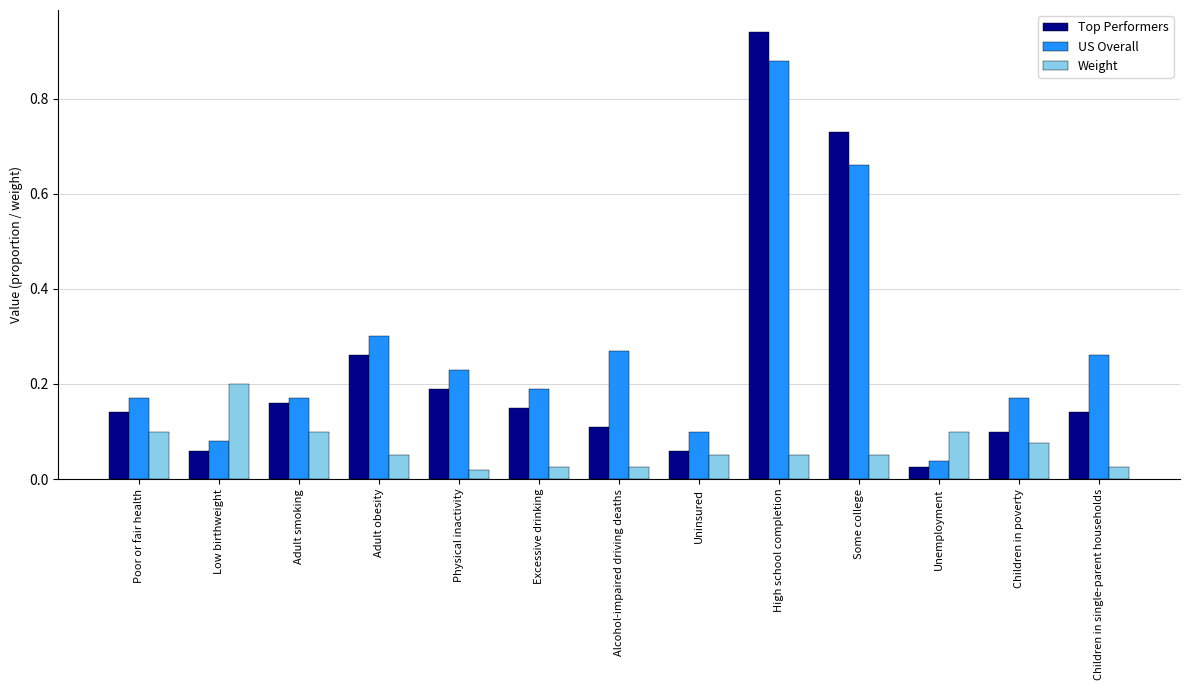

Which series changed the most between Physical inactivity and Children in single-parent households?

Top Performers